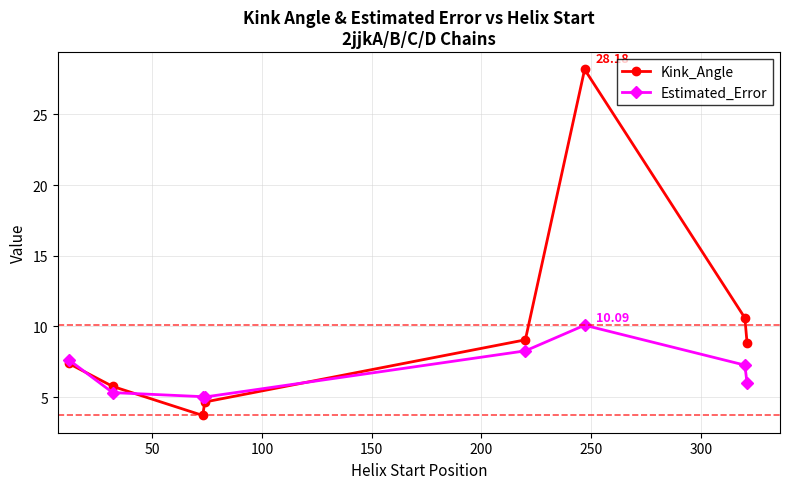

How many interior local valleys does the Kink_Angle series have?

1